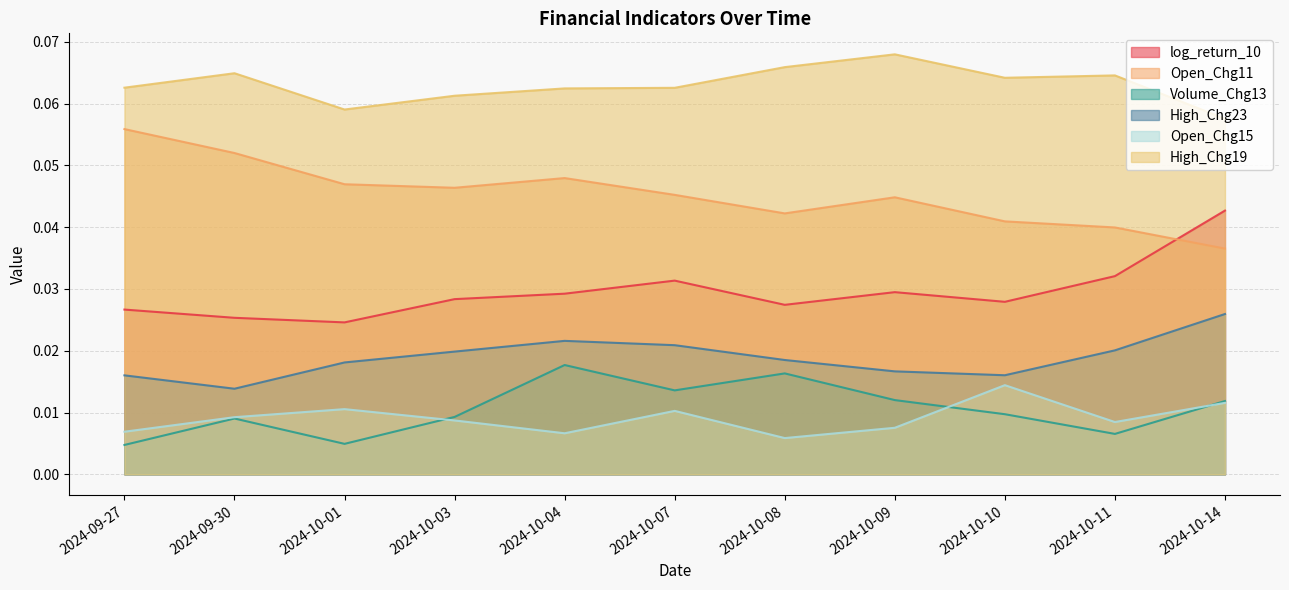

Reading left to right, transcribe all the data shown in this chart.

log_return_10: 2024-09-27=0.0	2024-09-30=0.0	2024-10-01=0.0	2024-10-03=0.0	2024-10-04=0.0	2024-10-07=0.0	2024-10-08=0.0	2024-10-09=0.0	2024-10-10=0.0	2024-10-11=0.0	2024-10-14=0.0
Open_Chg11: 2024-09-27=0.1	2024-09-30=0.1	2024-10-01=0.0	2024-10-03=0.0	2024-10-04=0.0	2024-10-07=0.0	2024-10-08=0.0	2024-10-09=0.0	2024-10-10=0.0	2024-10-11=0.0	2024-10-14=0.0
Volume_Chg13: 2024-09-27=0.0	2024-09-30=0.0	2024-10-01=0.0	2024-10-03=0.0	2024-10-04=0.0	2024-10-07=0.0	2024-10-08=0.0	2024-10-09=0.0	2024-10-10=0.0	2024-10-11=0.0	2024-10-14=0.0
High_Chg23: 2024-09-27=0.0	2024-09-30=0.0	2024-10-01=0.0	2024-10-03=0.0	2024-10-04=0.0	2024-10-07=0.0	2024-10-08=0.0	2024-10-09=0.0	2024-10-10=0.0	2024-10-11=0.0	2024-10-14=0.0
Open_Chg15: 2024-09-27=0.0	2024-09-30=0.0	2024-10-01=0.0	2024-10-03=0.0	2024-10-04=0.0	2024-10-07=0.0	2024-10-08=0.0	2024-10-09=0.0	2024-10-10=0.0	2024-10-11=0.0	2024-10-14=0.0
High_Chg19: 2024-09-27=0.1	2024-09-30=0.1	2024-10-01=0.1	2024-10-03=0.1	2024-10-04=0.1	2024-10-07=0.1	2024-10-08=0.1	2024-10-09=0.1	2024-10-10=0.1	2024-10-11=0.1	2024-10-14=0.1